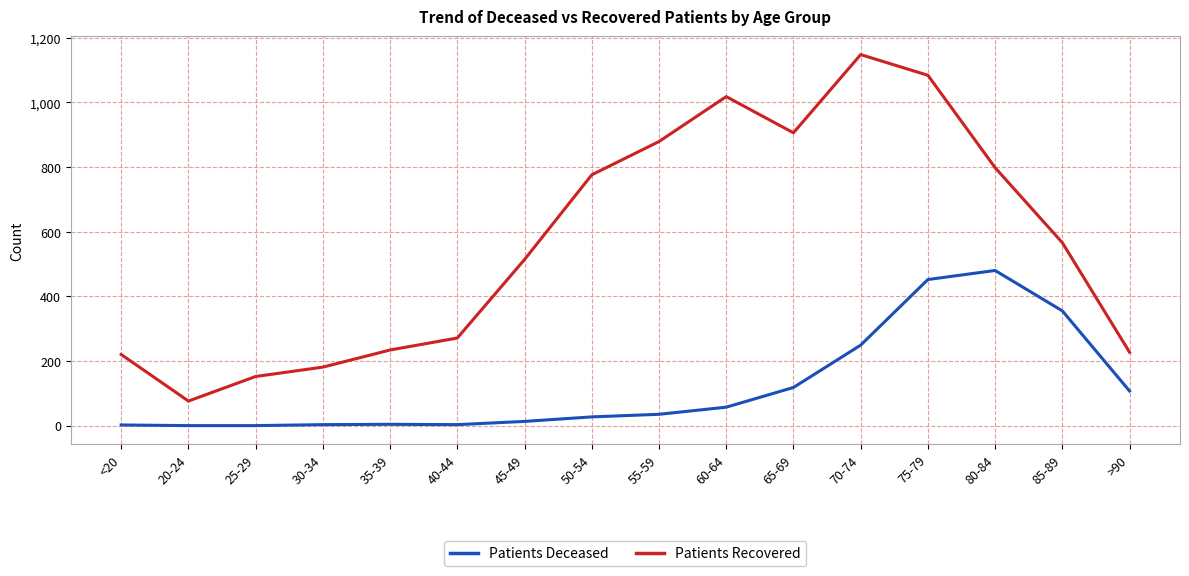

True or false: Patients Recovered and Patients Deceased cross at least once.

False